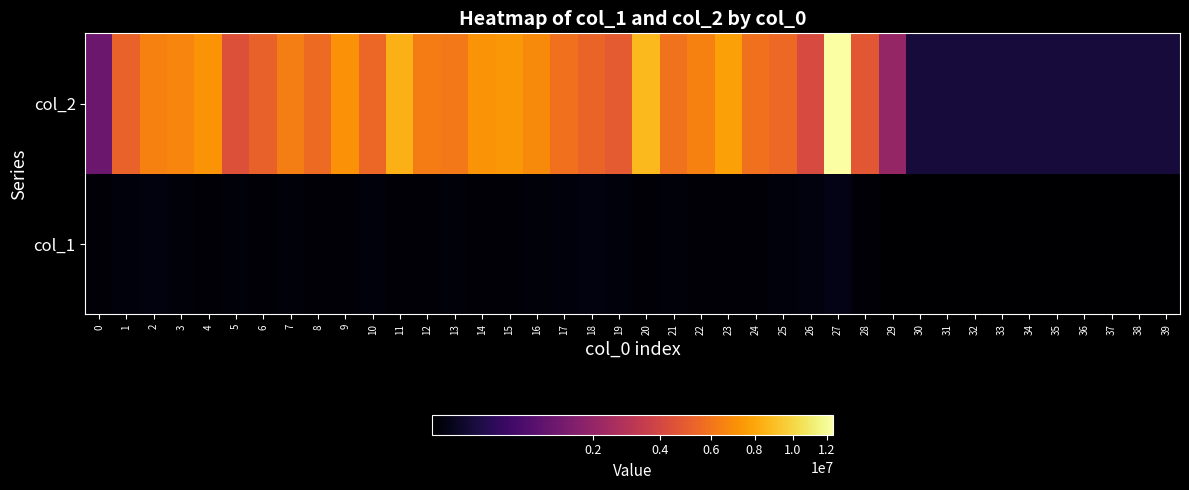

Reading left to right, what are all the values shown in this chart?

col_1: 0=5004	1=9207	2=11088	3=5920	4=4904	5=6592	6=5242	7=6871	8=5097	9=5167	10=7296	11=5207	12=5312	13=5528	14=5000	15=5424	16=6131	17=7584	18=11577	19=8129	20=4350	21=6235	22=4967	23=3887	24=5149	25=7182	26=11503	27=22928	28=4023	29=2537	30=2450	31=2450	32=2450	33=2450	34=2450	35=2450	36=2450	37=2450	38=2450	39=2450
col_2: 0=1151087	1=5217509	2=6471274	3=6654068	4=7253773	5=4473352	6=5201842	7=6392076	8=5591599	9=7157910	10=5450646	11=8422043	12=6272190	13=6174051	14=7232519	15=7383314	16=6840839	17=5847803	18=5304711	19=4868209	20=8813330	21=5918859	22=6513259	23=7741362	24=5826880	25=5521701	26=4188237	27=12387467	28=4725081	29=2045164	30=137200	31=137200	32=137200	33=137200	34=137200	35=137200	36=137200	37=137200	38=137200	39=137200